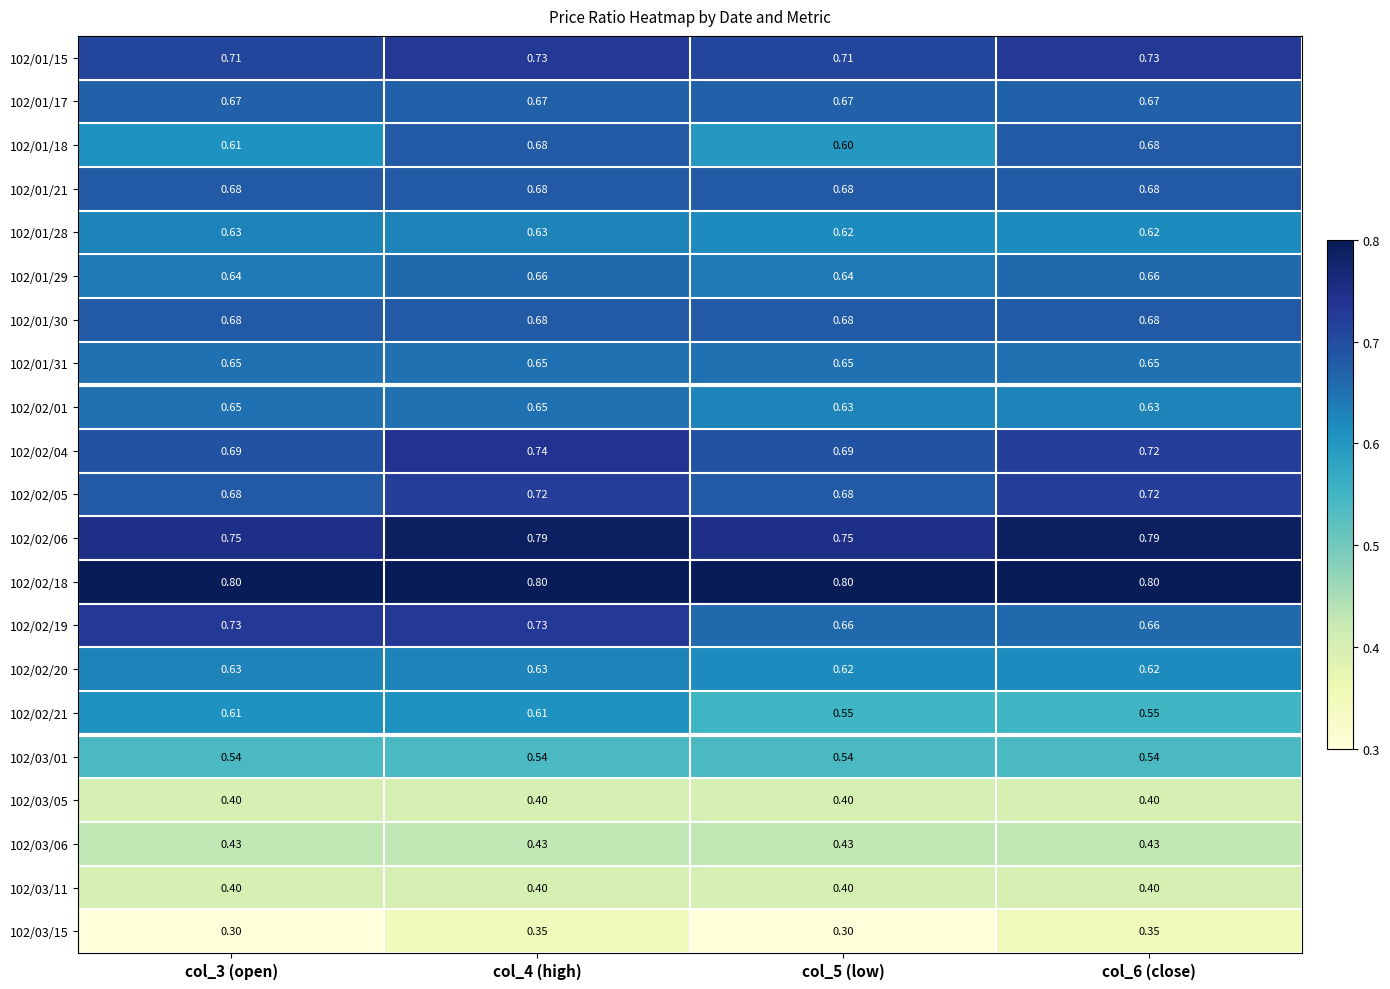

Which series has the largest total across all categories?

102/02/18